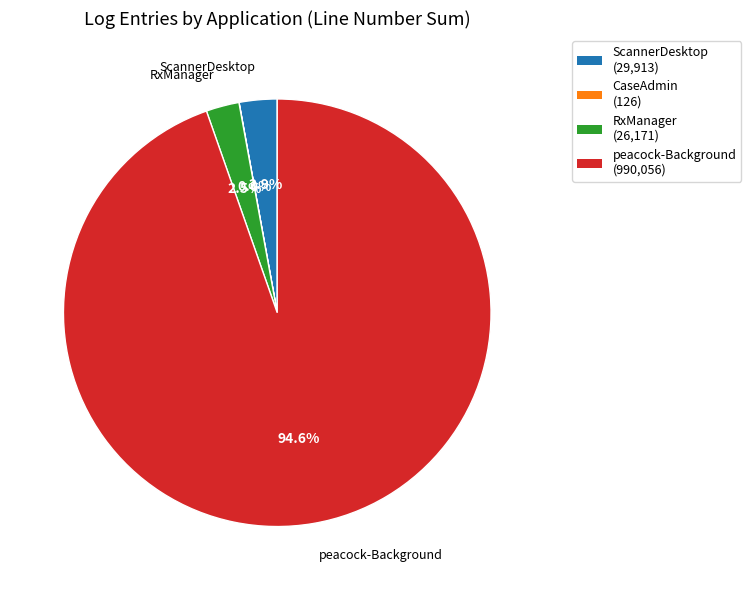

Which category accounts for the majority?

peacock-Background